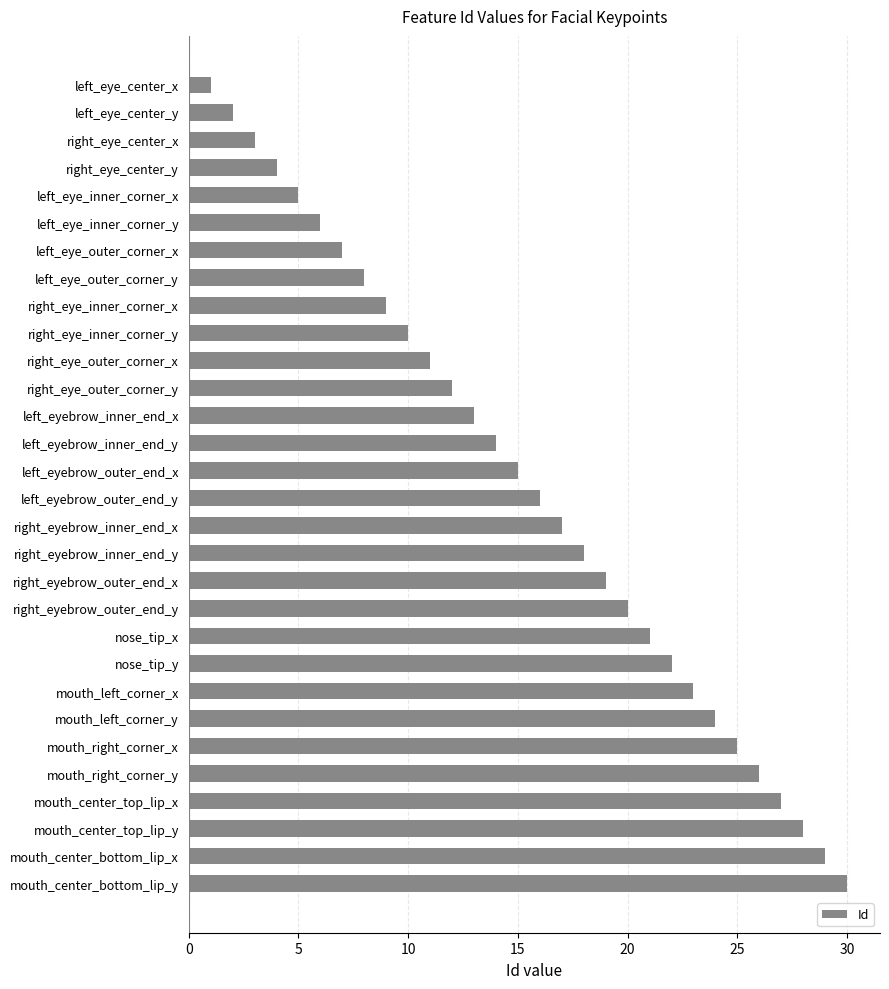

What is the sum of all values?

465